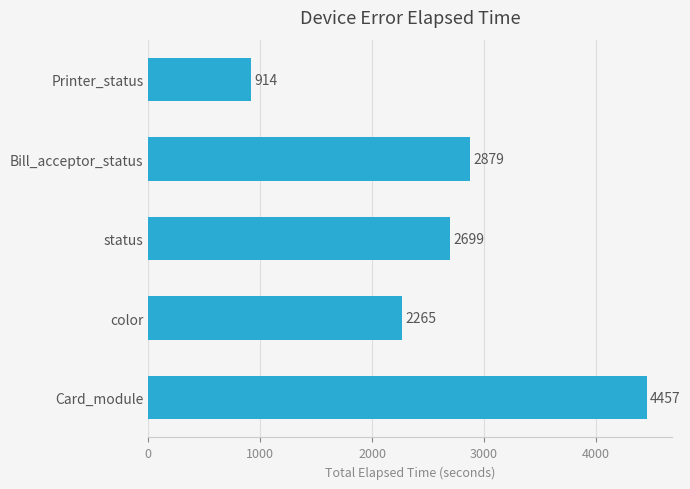

Which category has the lowest value across all series?

Printer_status